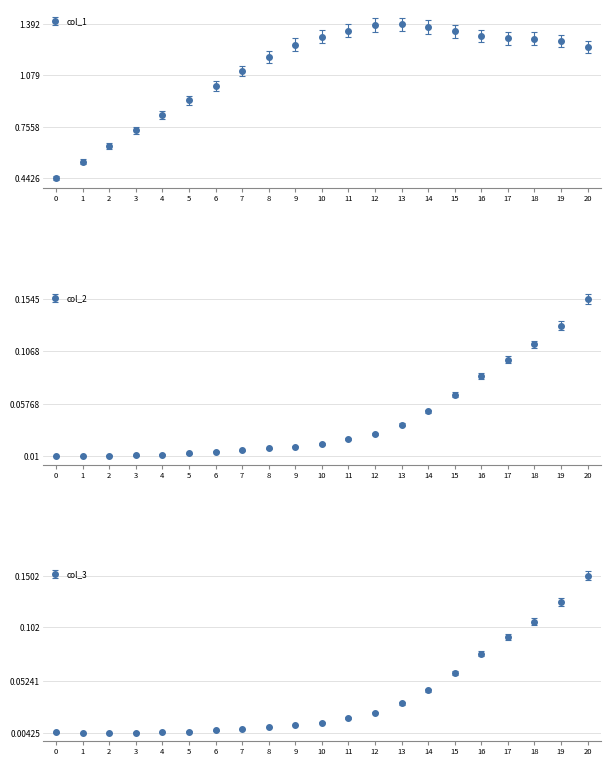

How many lines are shown in the chart?

3